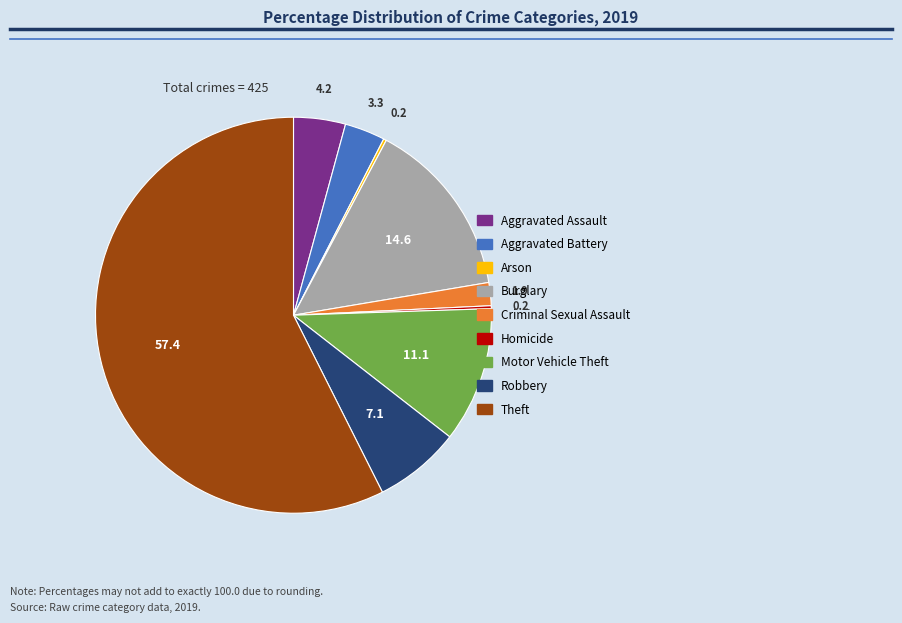

Which slice represents more than half of the pie?

Theft